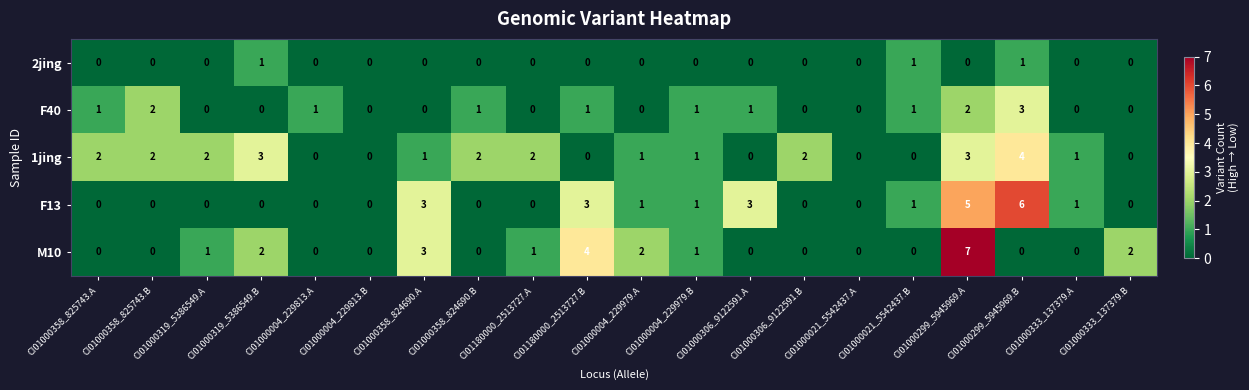

How many 1jing values are between 0 and 2?

17